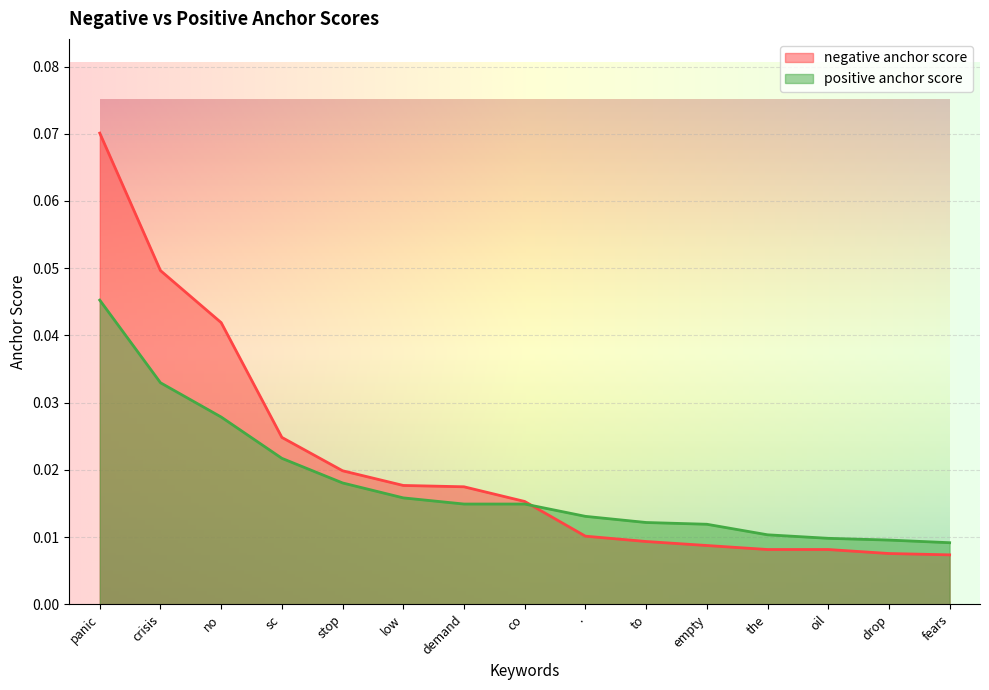

What is the total value across all series at no?

0.1